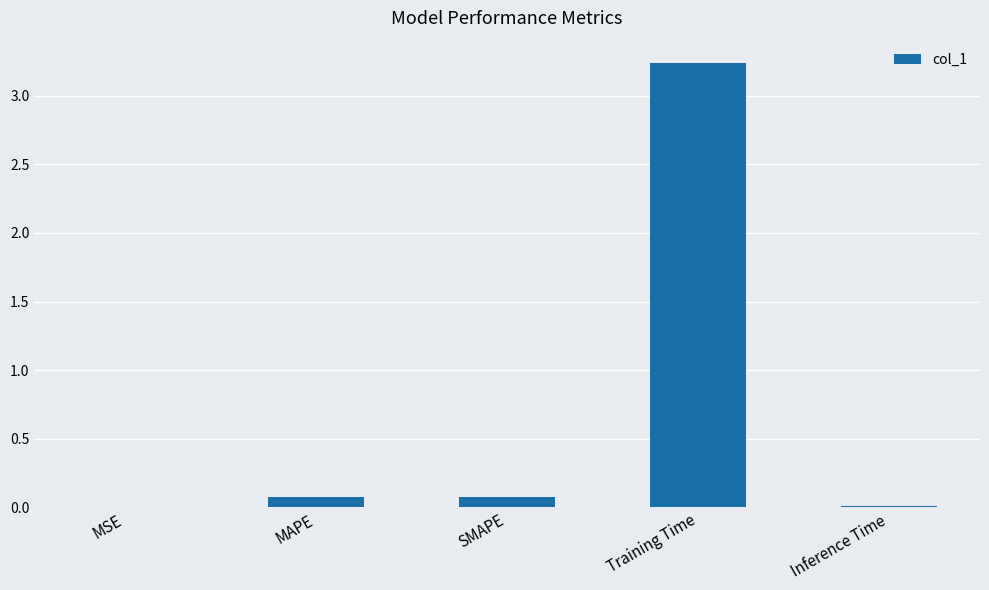

What is the sum of all values?

3.4